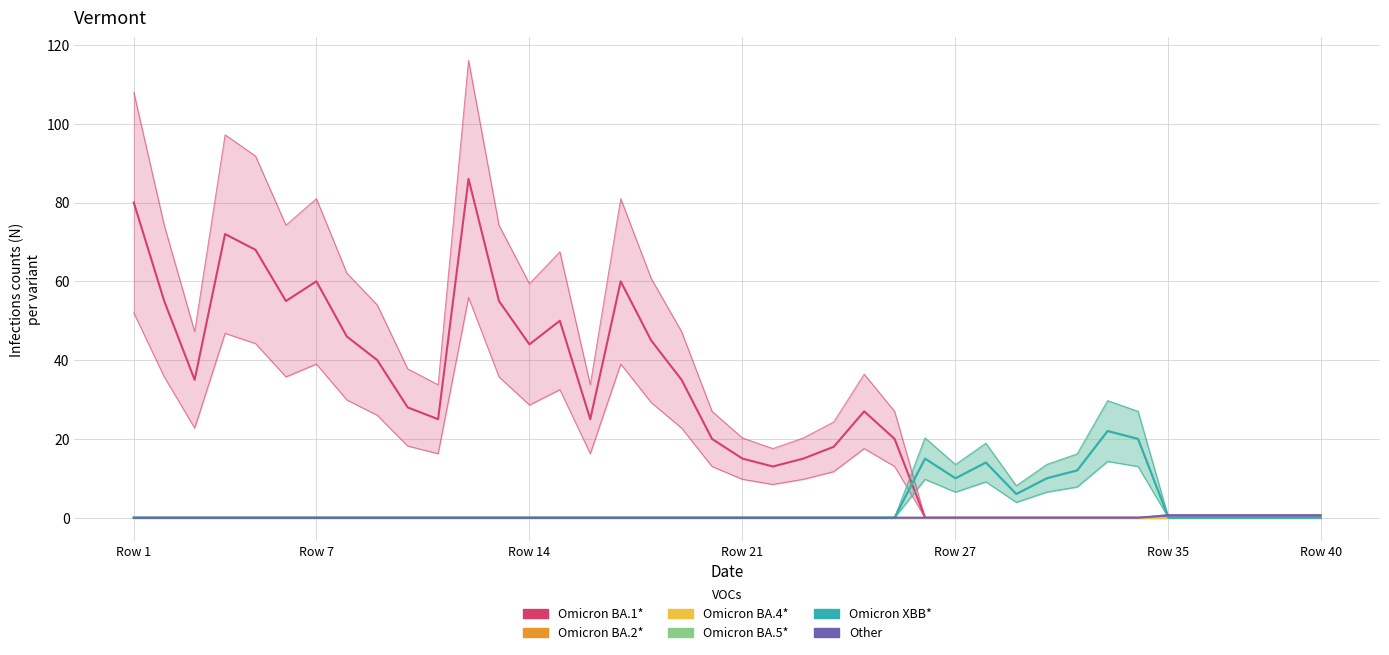

How many lines are shown in the chart?

6